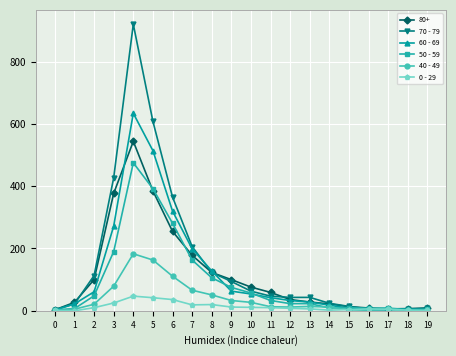

True or false: 70 - 79 has a value of 75 at 7.

False